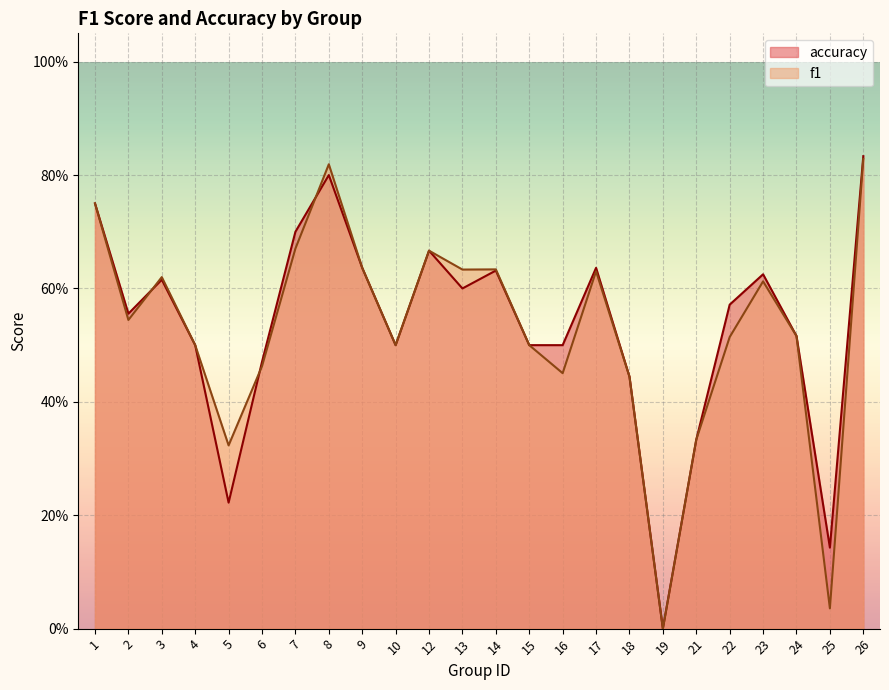

Which series has the largest range (max minus min)?

accuracy